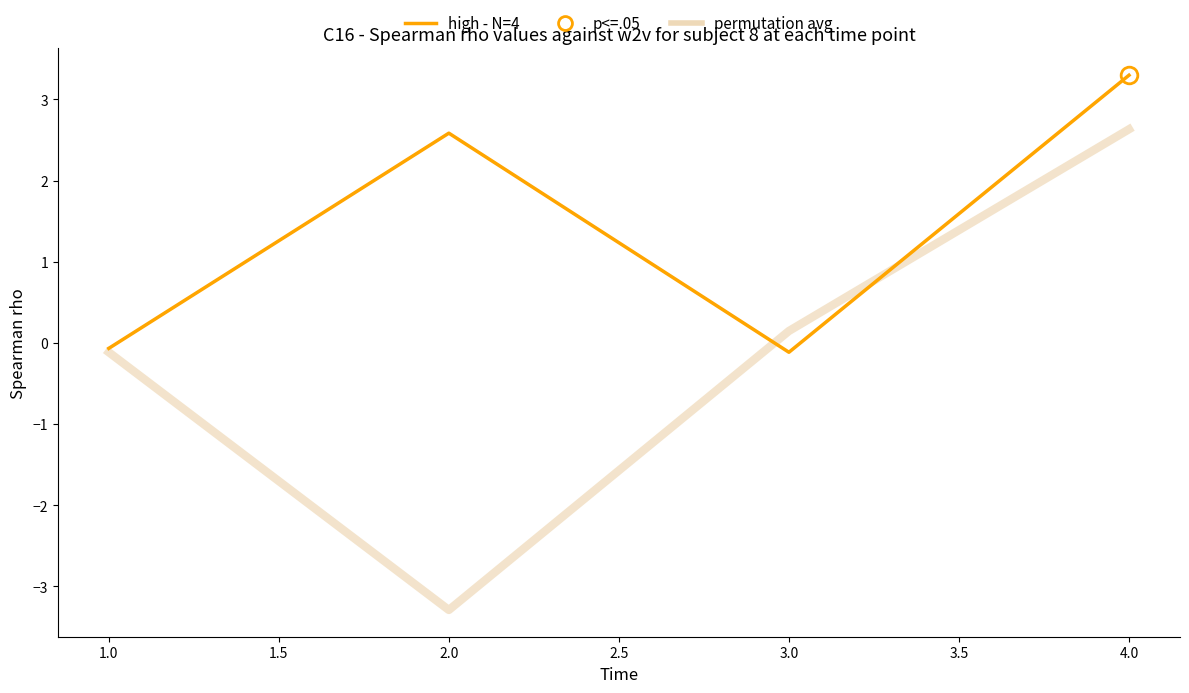

In high - N=4, how many points are lower than both neighbors (excluding endpoints)?

1